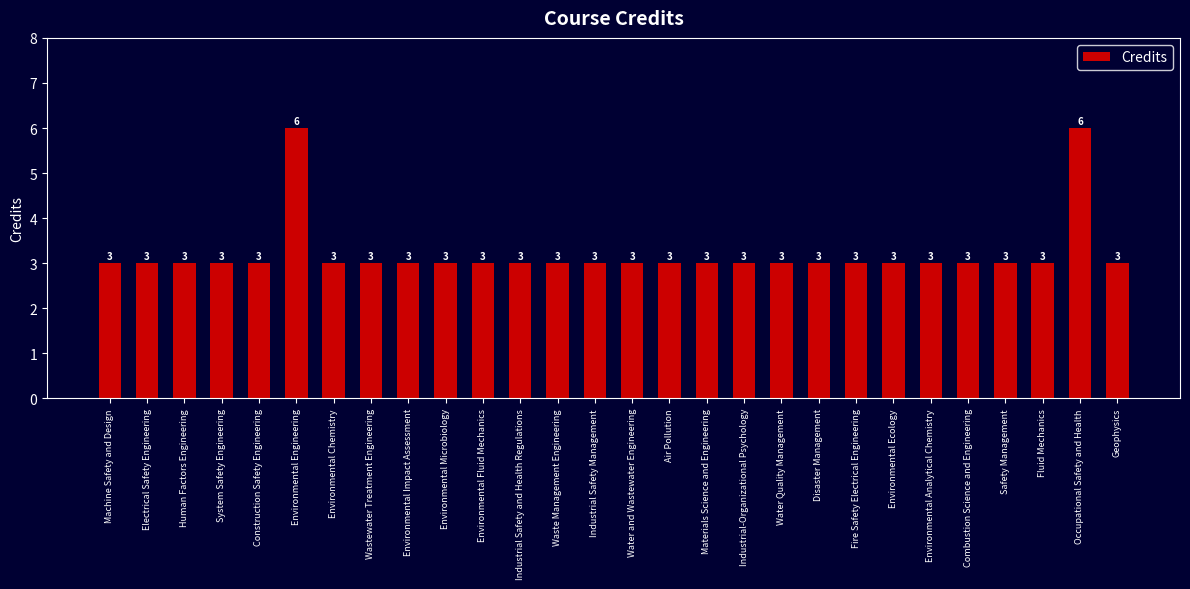

True or false: the data shows 3 at Disaster Management.

True